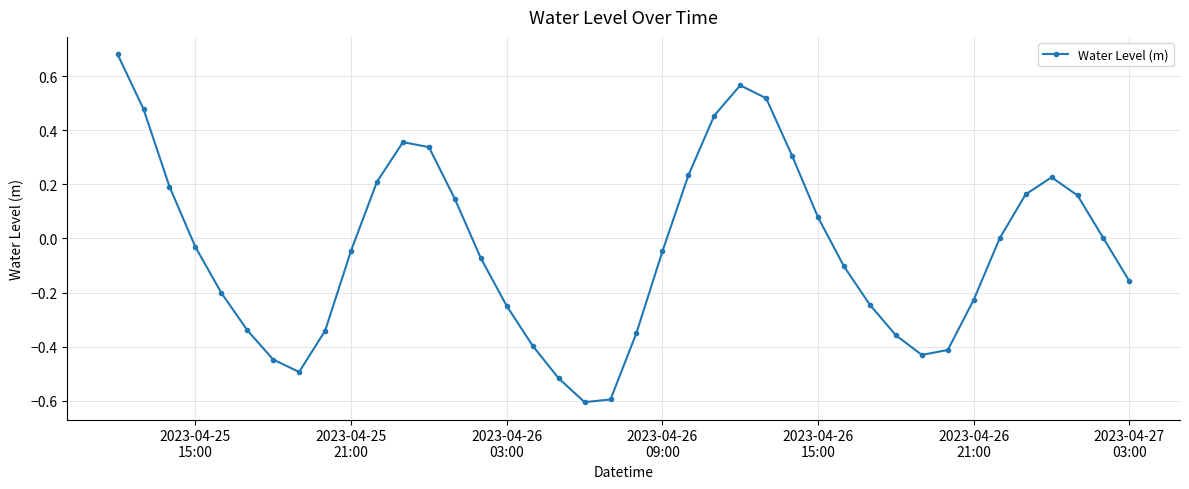

Count the number of data series in this chart.

1